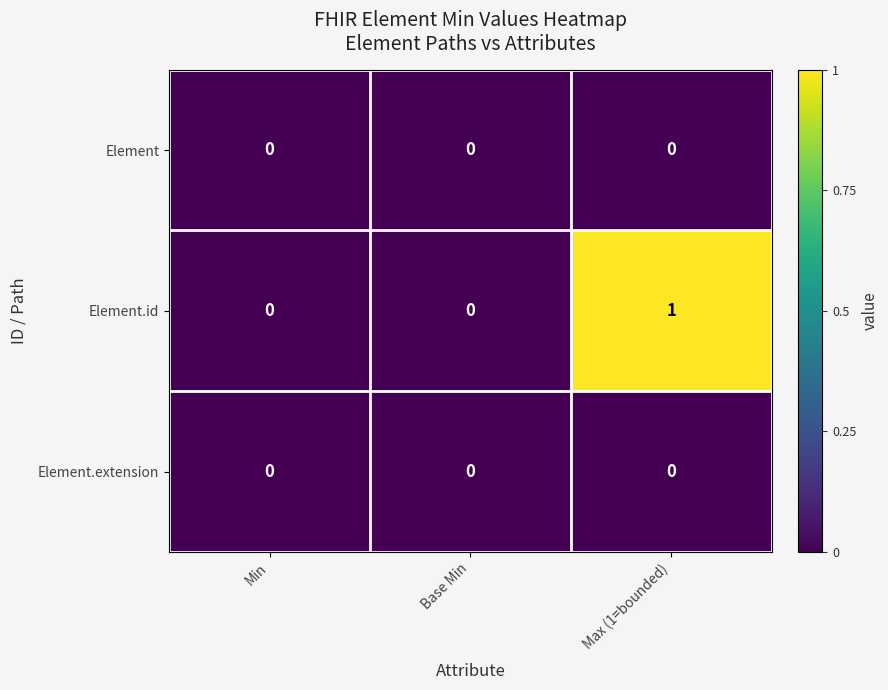

Which category has the highest value across all series?

Max (1=bounded)